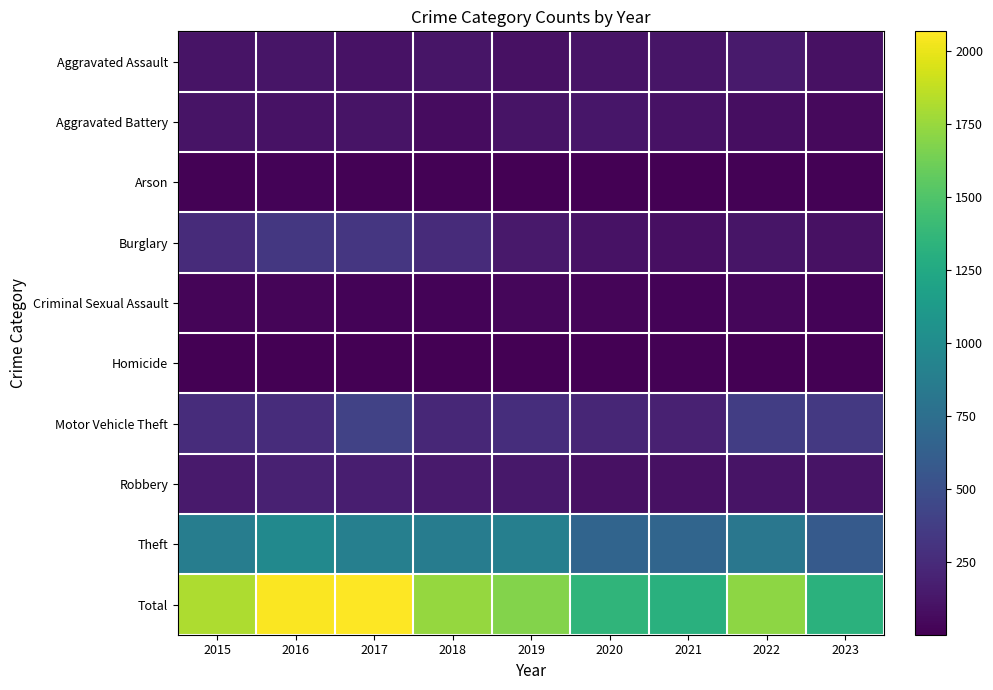

Reading left to right, what are all the values shown in this chart?

Aggravated Assault: 2015=110	2016=118	2017=105	2018=115	2019=92	2020=113	2021=115	2022=154	2023=92
Aggravated Battery: 2015=108	2016=102	2017=108	2018=67	2019=108	2020=125	2021=100	2022=81	2023=56
Arson: 2015=13	2016=20	2017=14	2018=12	2019=5	2020=4	2021=6	2022=11	2023=12
Burglary: 2015=254	2016=333	2017=329	2018=257	2019=143	2020=100	2021=90	2022=116	2023=91
Criminal Sexual Assault: 2015=28	2016=30	2017=21	2018=21	2019=35	2020=28	2021=26	2022=37	2023=19
Homicide: 2015=9	2016=7	2017=8	2018=10	2019=5	2020=2	2021=13	2022=9	2023=5
Motor Vehicle Theft: 2015=261	2016=265	2017=411	2018=231	2019=273	2020=221	2021=193	2022=373	2023=347
Robbery: 2015=154	2016=194	2017=178	2018=155	2019=135	2020=97	2021=91	2022=111	2023=110
Theft: 2015=874	2016=984	2017=892	2018=868	2019=891	2020=666	2021=678	2022=820	2023=586
Total: 2015=1811	2016=2053	2017=2066	2018=1736	2019=1687	2020=1356	2021=1312	2022=1712	2023=1318